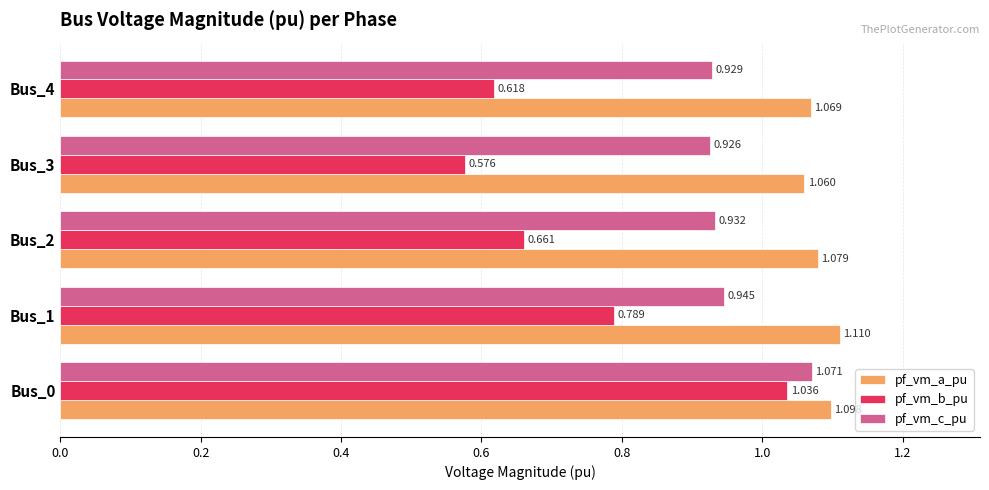

Which series has the largest total across all categories?

pf_vm_a_pu